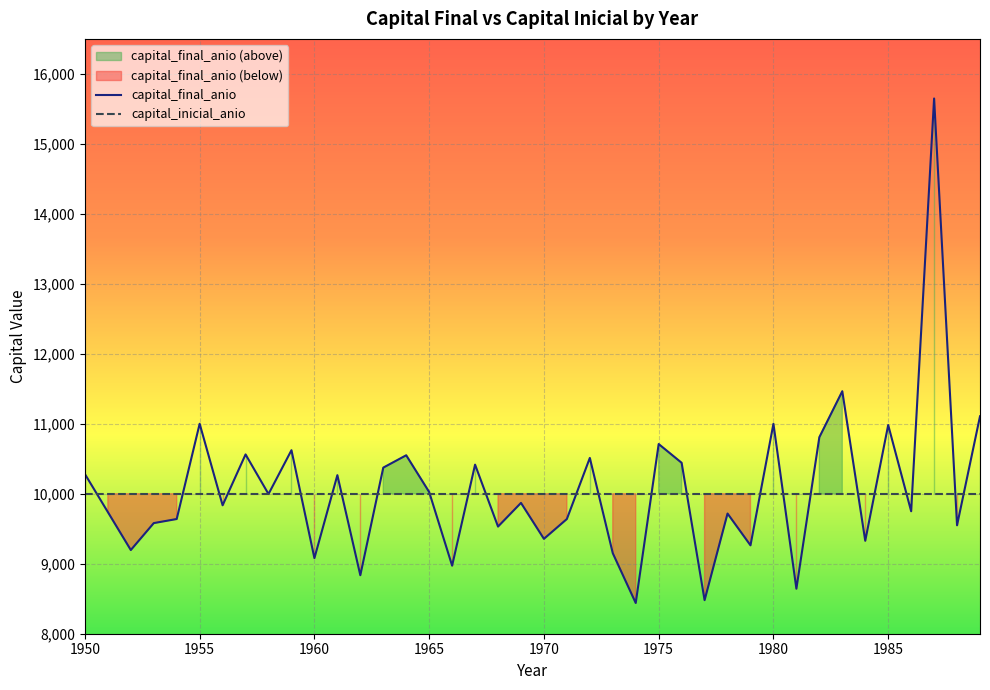

What is the minimum value shown in the chart?

8439.1